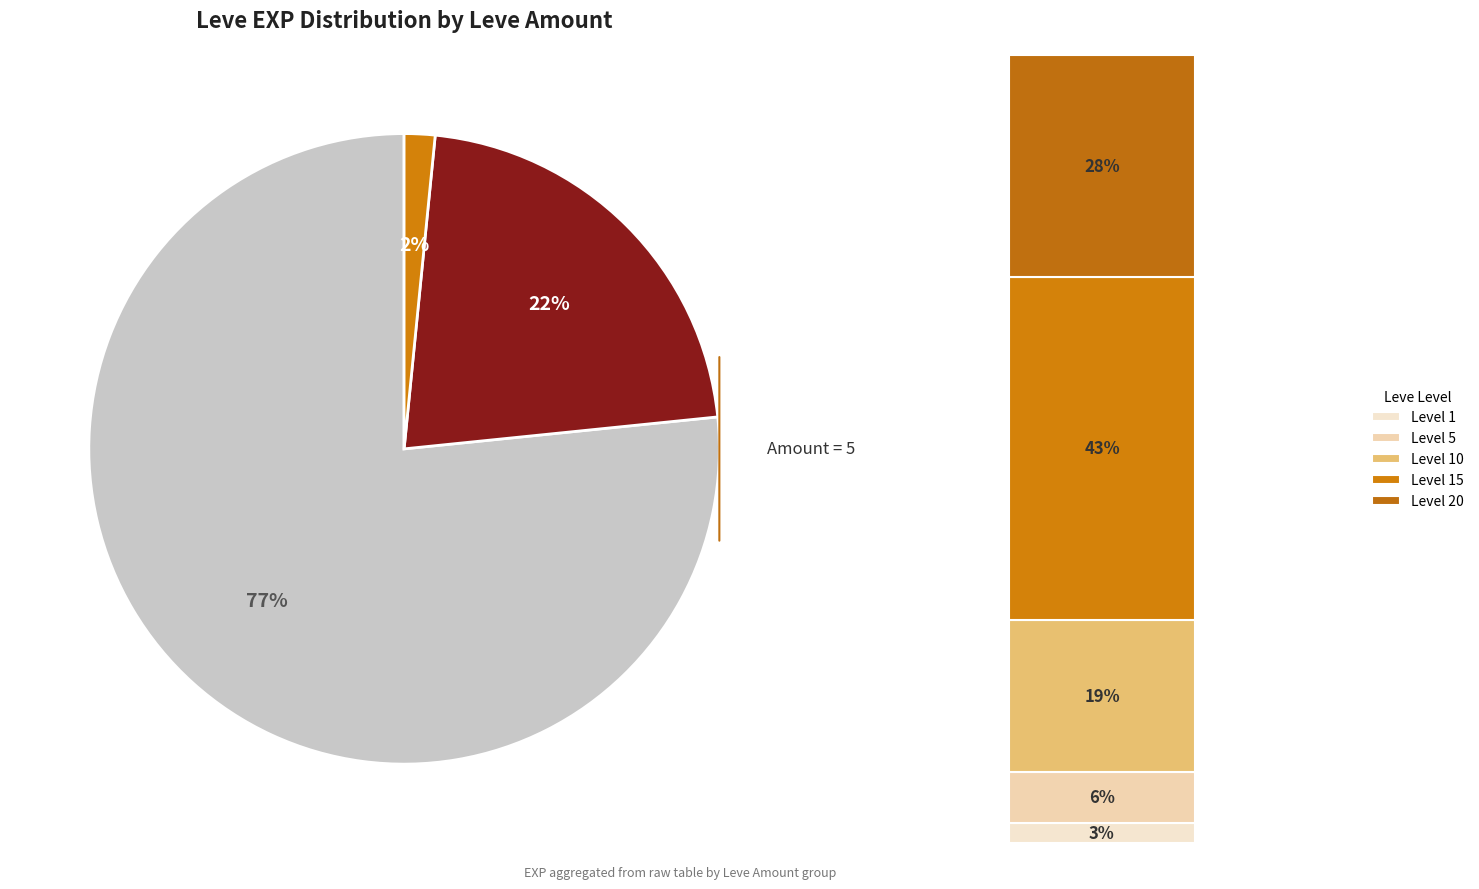

True or false: 5 accounts for 1% of the total.

False